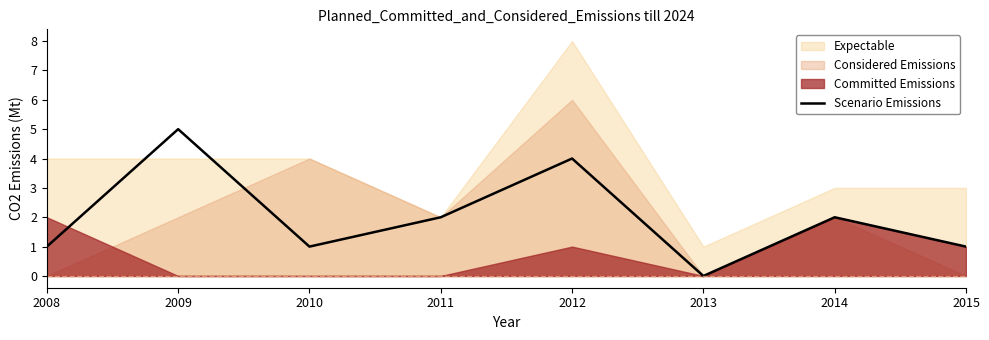

How many data points are less than 2?

4